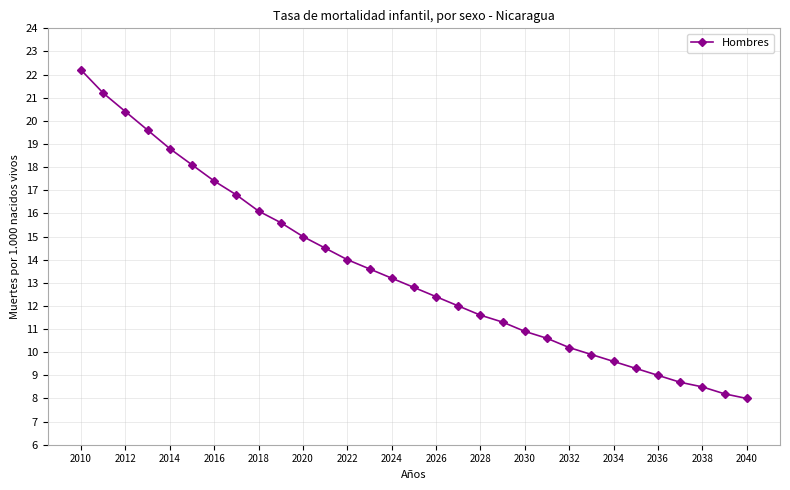

What is the smallest value displayed?

8.0